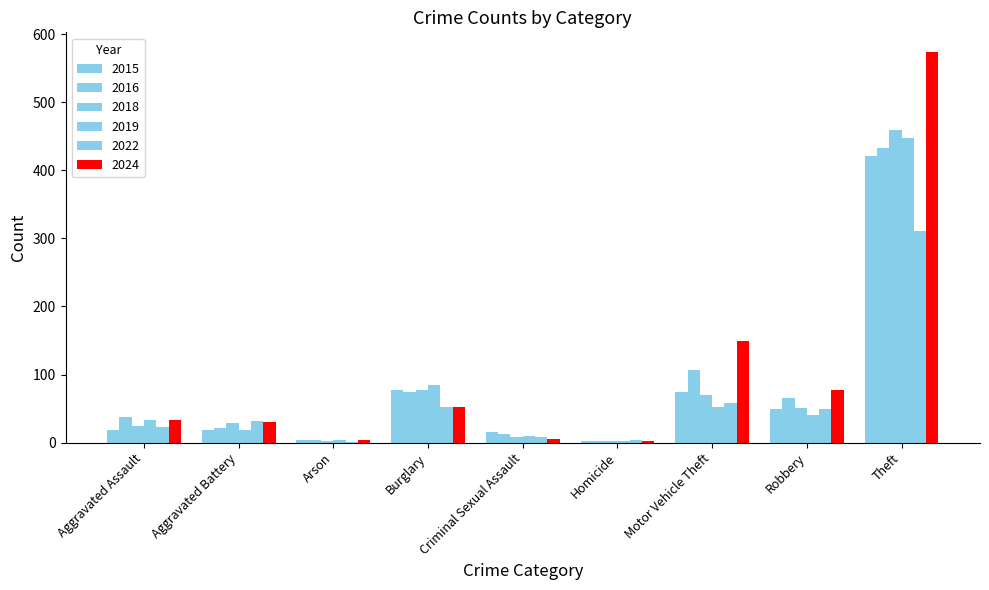

At which category is the sum across all series the highest?

Theft